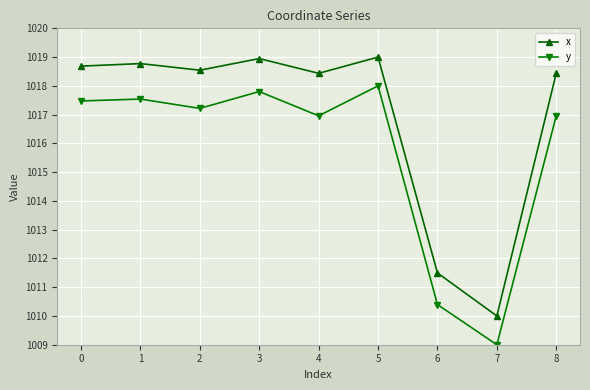

What is the smallest value displayed?

1009.0